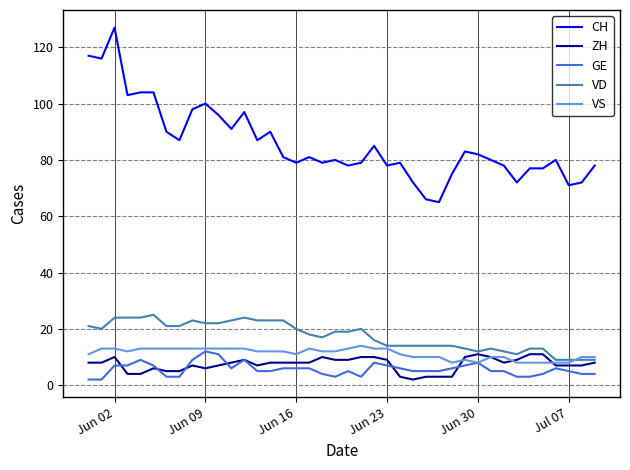

True or false: CH and GE intersect in this chart.

False